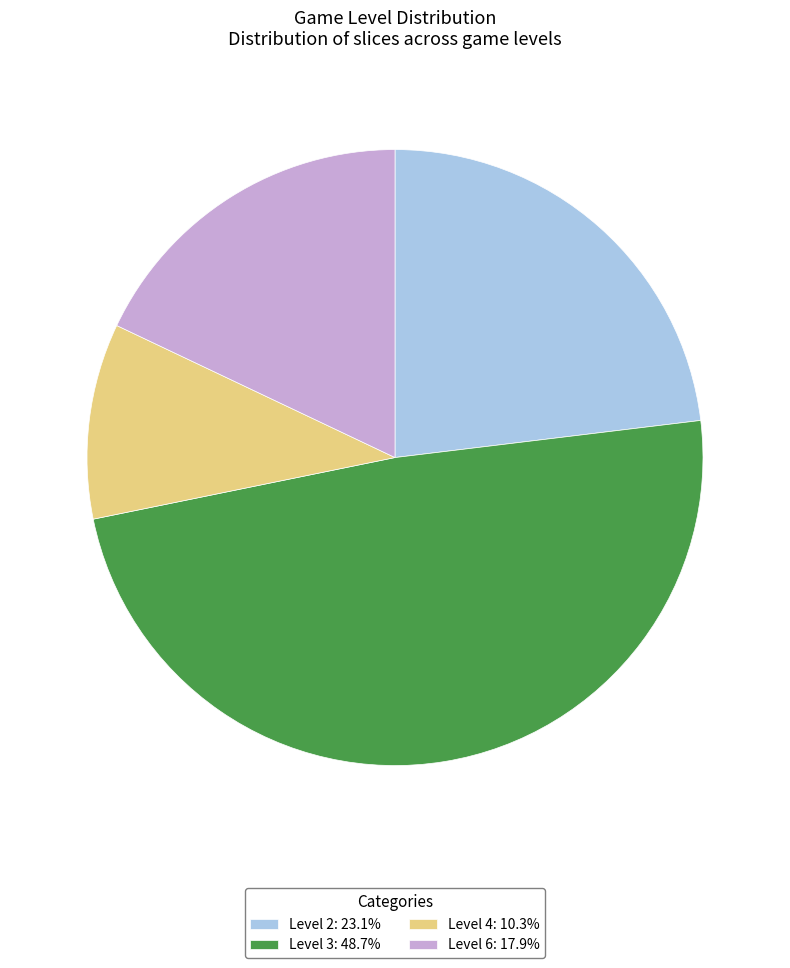

How many segments does this pie chart have?

4